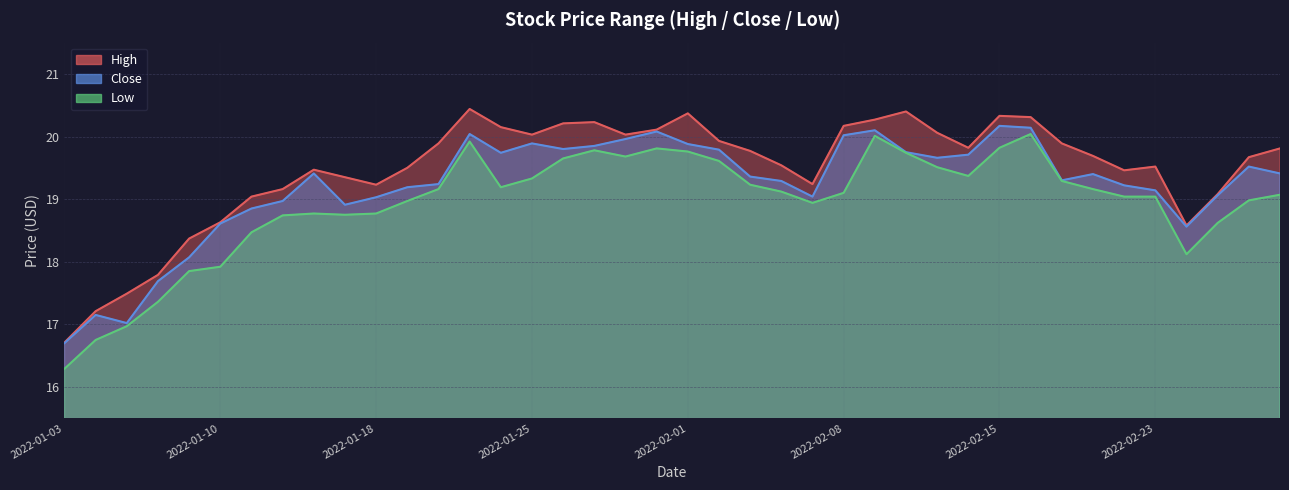

At which category is the sum across all series the highest?

2022-02-16